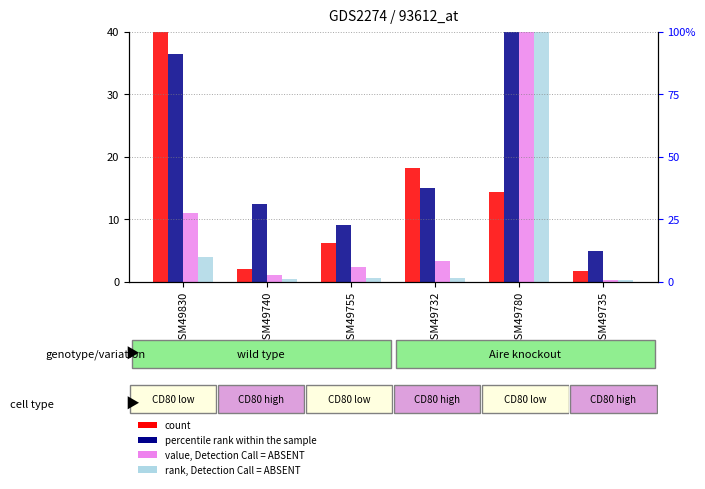

Which series has the largest range (max minus min)?

rank, Detection Call = ABSENT